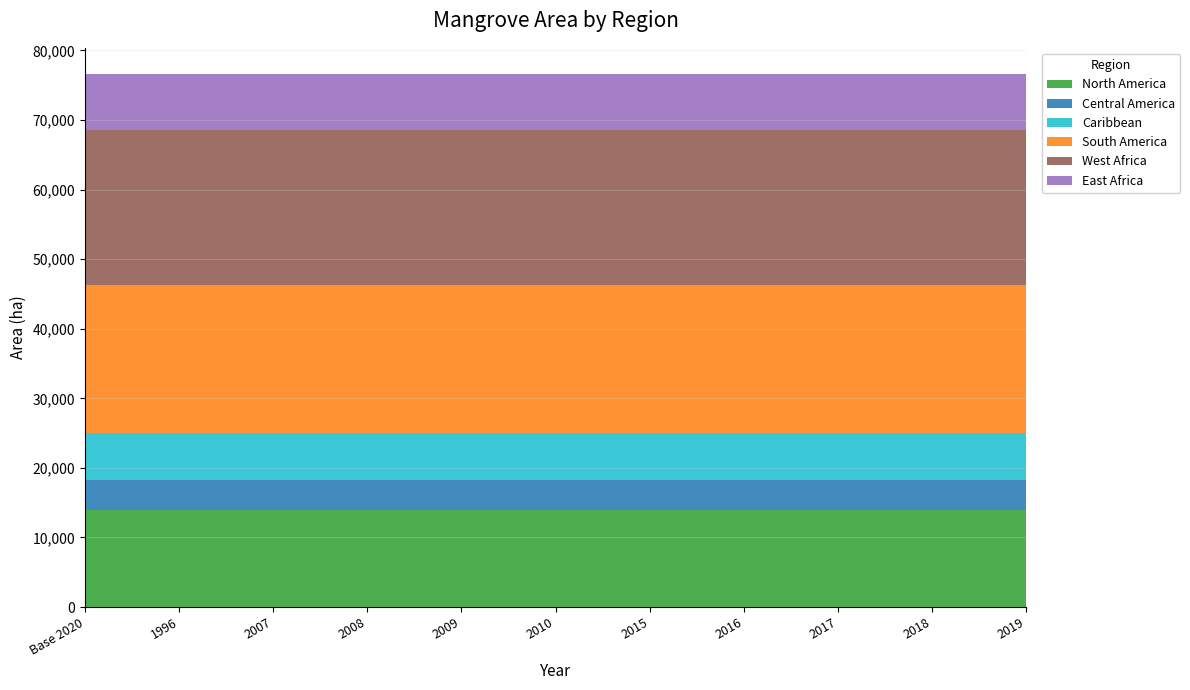

Reading left to right, extract all data points from this chart.

North America: 13881.5	13881.5	13881.5	13881.5	13881.5	13881.5	13881.5	13881.5	13881.5	13881.5	13881.5
Central America: 4426.1	4426.1	4426.1	4426.1	4426.1	4426.1	4426.1	4426.1	4426.1	4426.1	4426.1
Caribbean: 6676.1	6676.1	6676.1	6676.1	6676.1	6676.1	6676.1	6676.1	6676.1	6676.1	6676.1
South America: 21293.2	21293.2	21293.2	21293.2	21293.2	21293.2	21293.2	21293.2	21293.2	21293.2	21293.2
West Africa: 22278.5	22278.5	22278.5	22278.5	22278.5	22278.5	22278.5	22278.5	22278.5	22278.5	22278.5
East Africa: 7977.1	7977.1	7977.1	7977.1	7977.1	7977.1	7977.1	7977.1	7977.1	7977.1	7977.1